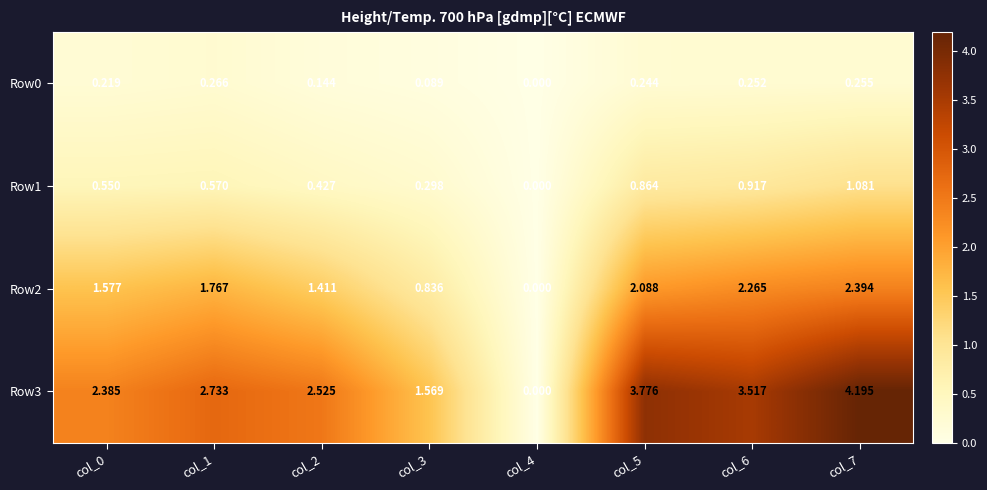

What is the difference between the highest and lowest values at col_5?

3.5